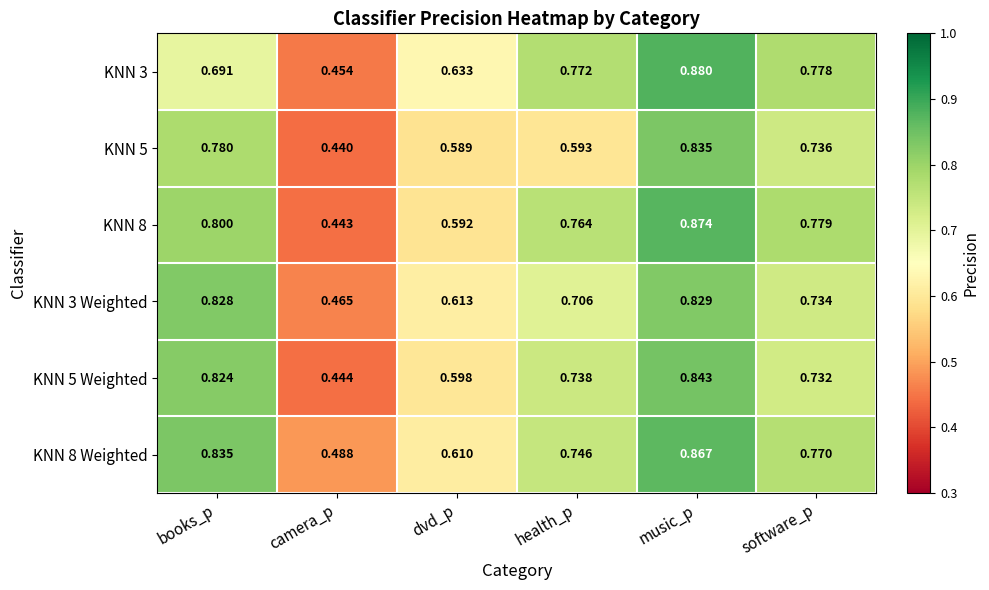

Is the value of KNN 5 Weighted at dvd_p greater than the value of KNN 8 Weighted at books_p?

No